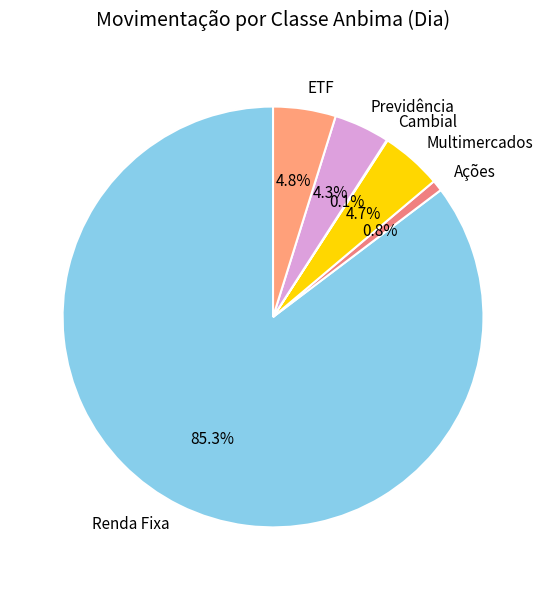

Does Renda Fixa represent more than half of the total?

Yes